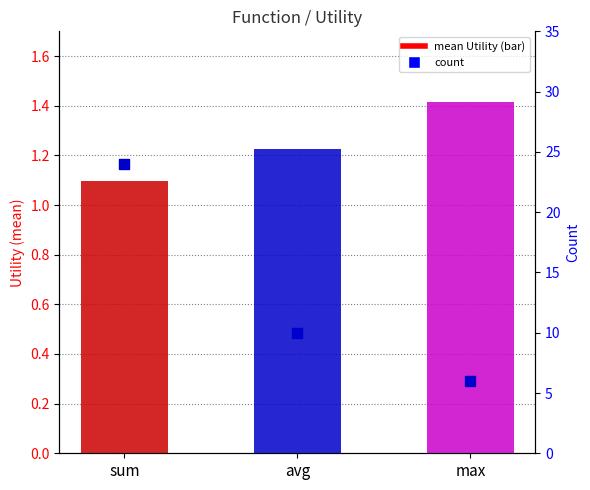

What is the total value across all series at sum?

25.1